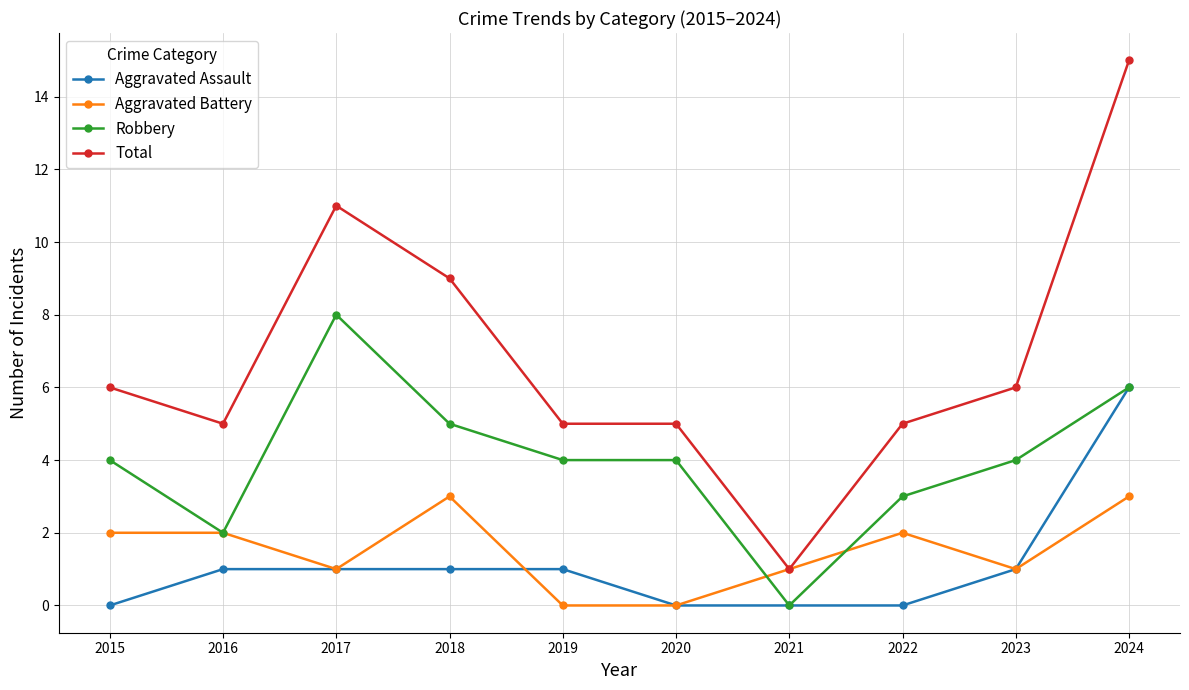

Where is Total nearest to the value 8?

2018